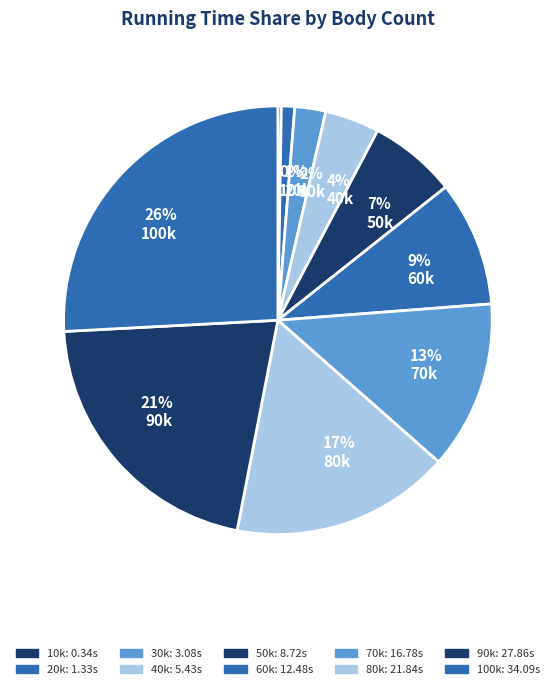

Which category has the biggest portion of the pie?

26% 100k